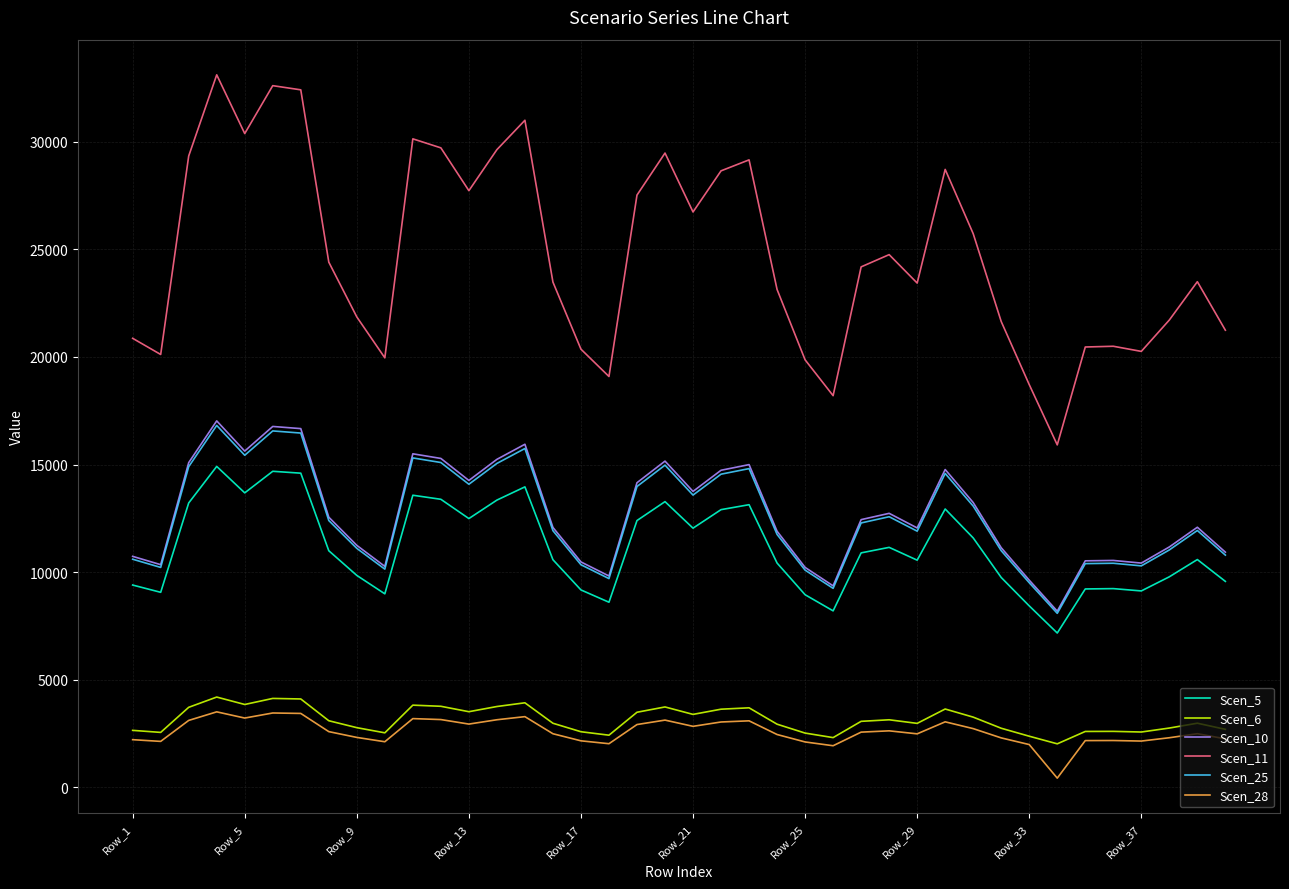

What is the difference between the second highest and minimum values in the Scen_25 series?

8482.0